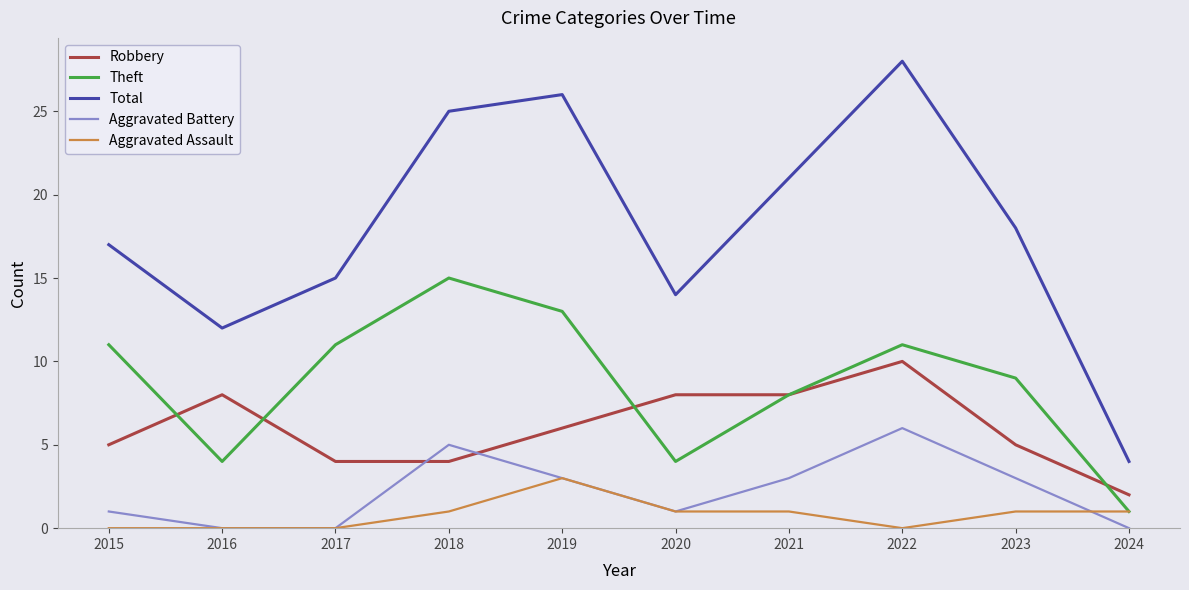

Which series has the largest total across all categories?

Total